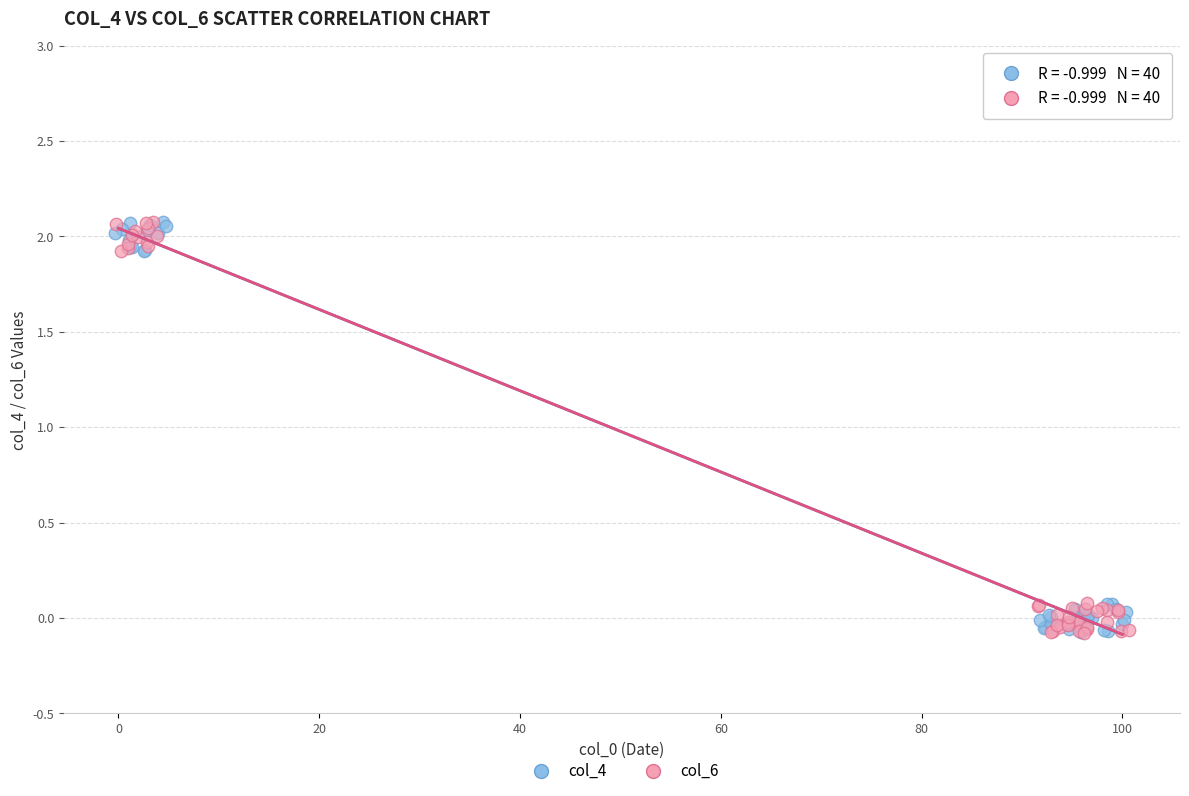

What are all the series names shown in the legend?

col_4, col_6